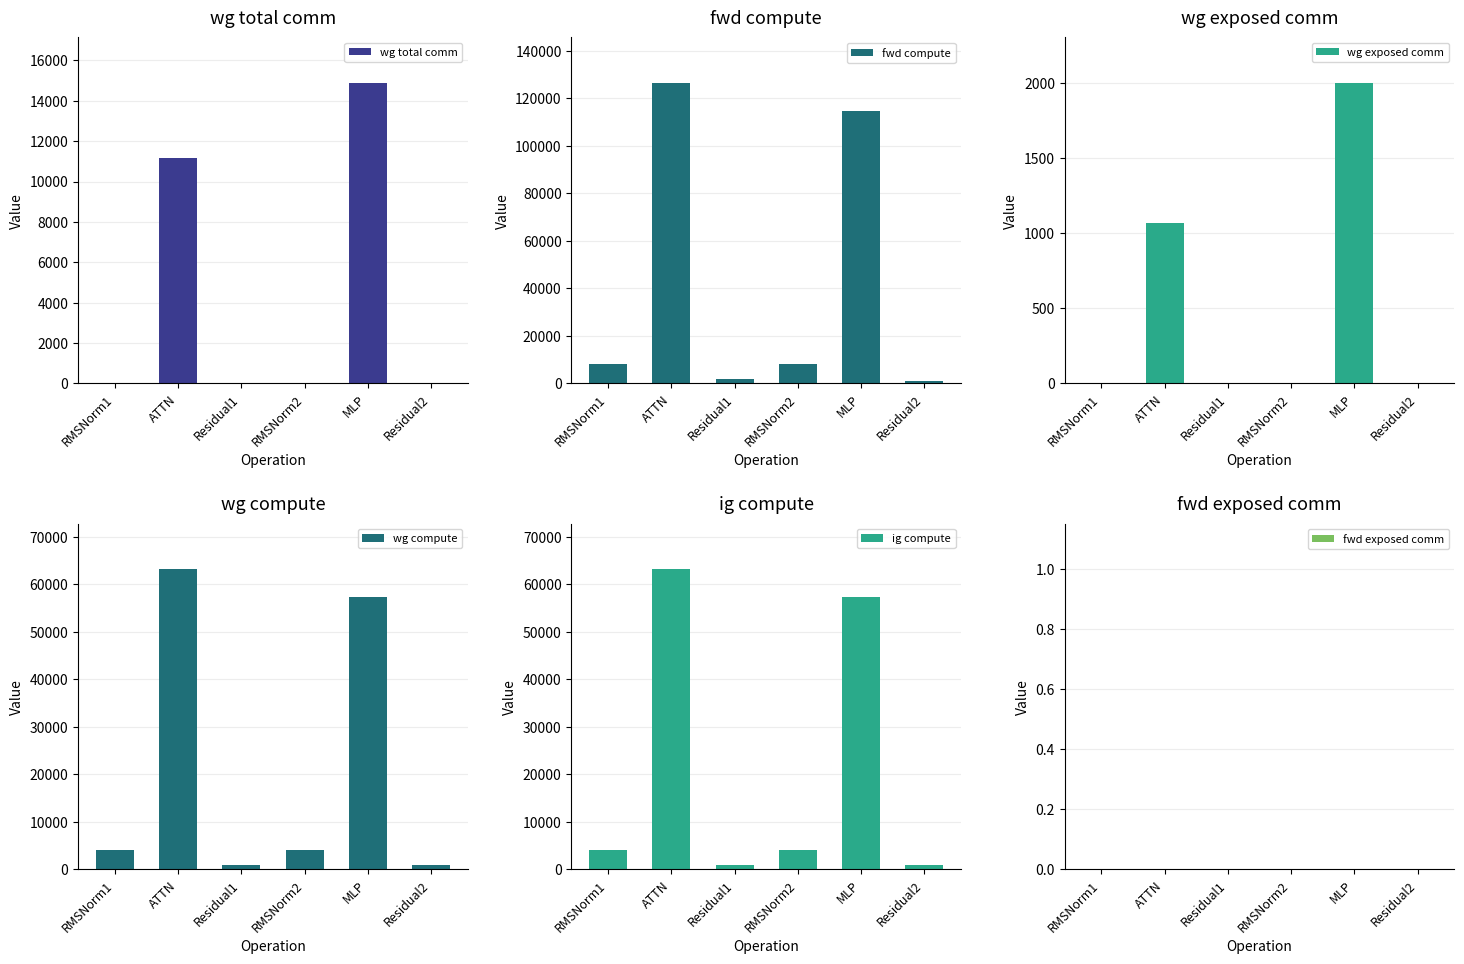

What are all the series names shown in the legend?

wg total comm, fwd compute, wg exposed comm, wg compute, ig compute, fwd exposed comm